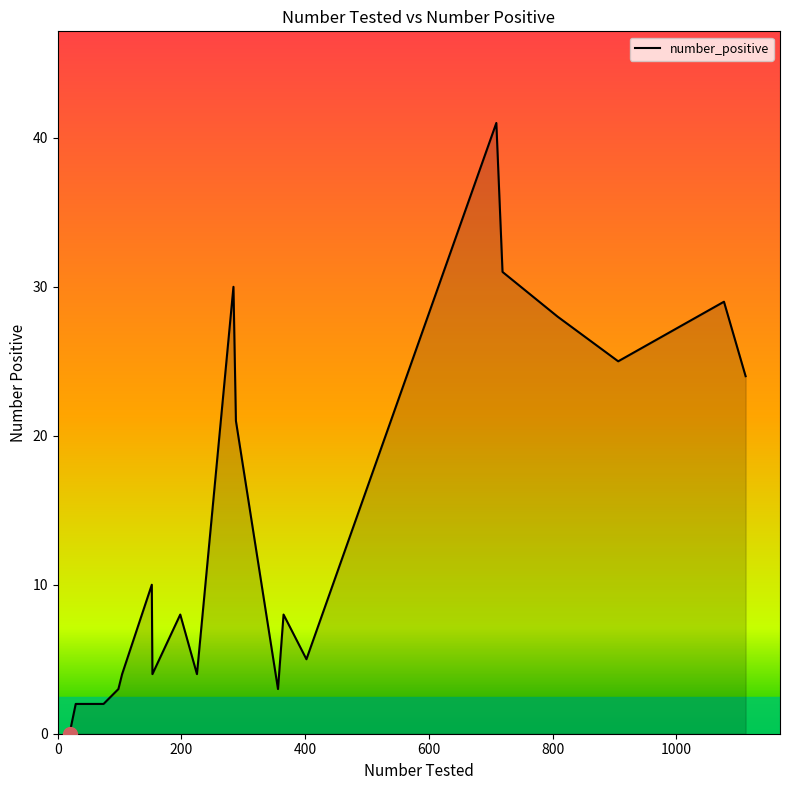

What is the greatest value displayed?

41